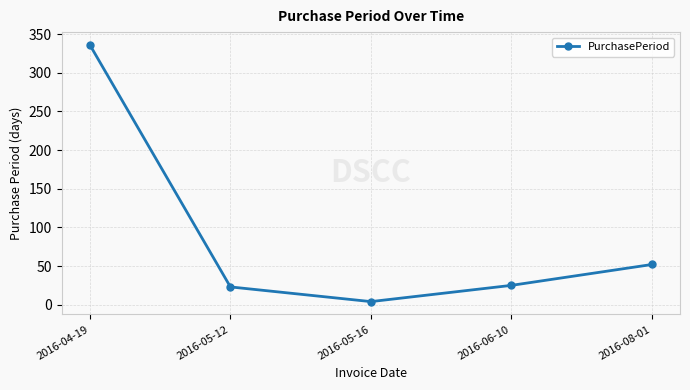

How many values are below 25?

2